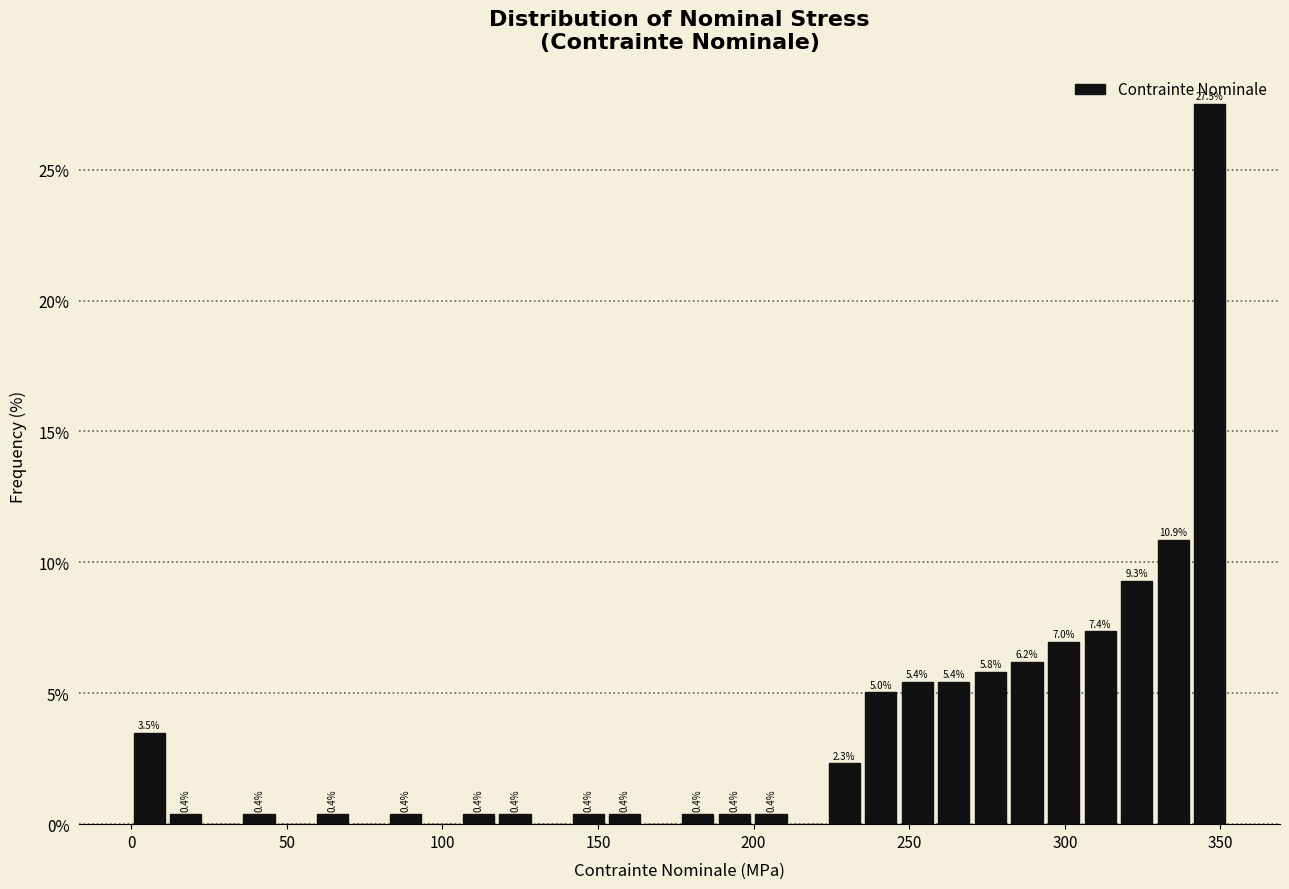

Read against the x-axis, roughly where is the centre of the tallest bar?

345